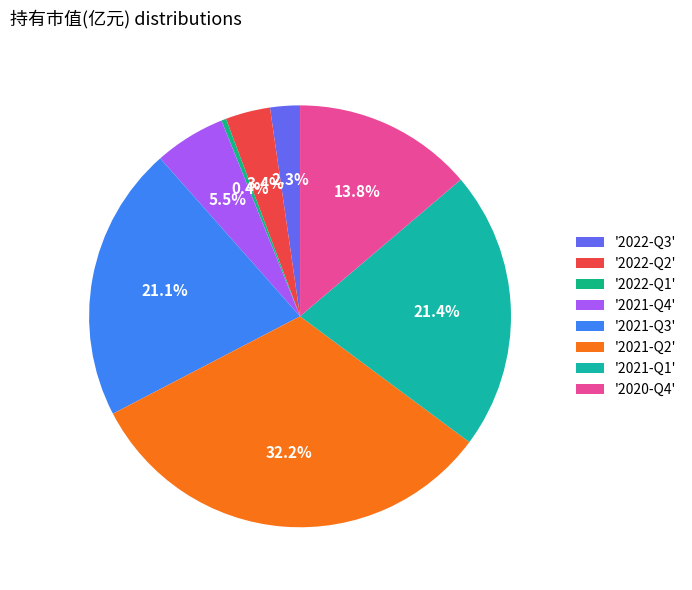

Rank the categories by value from highest to lowest.

2021-Q2, 2021-Q1, 2021-Q3, 2020-Q4, 2021-Q4, 2022-Q2, 2022-Q3, 2022-Q1